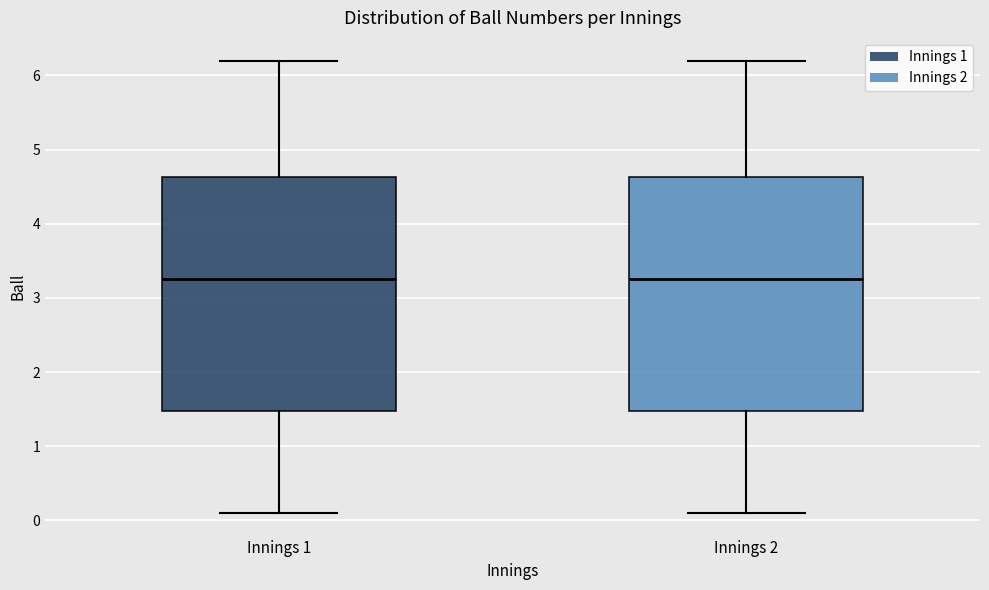

Where does the lower whisker of the box for Innings 1 end on the y-axis? The values are not printed on the chart, so give them approximately, as read against the axis.

0.1